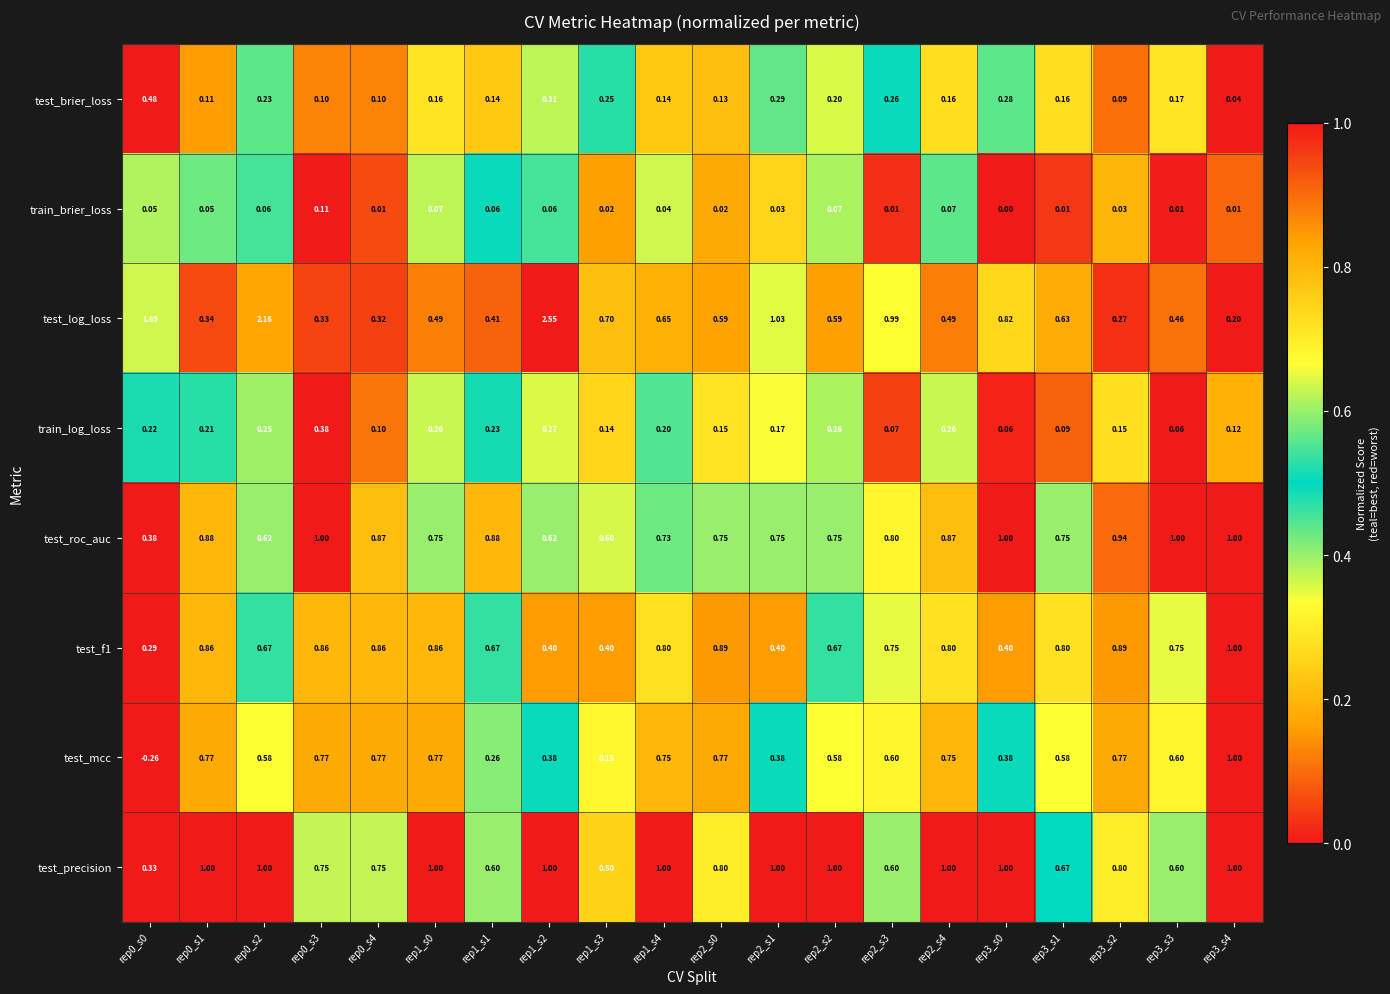

At how many categories does at least one series exceed 0?

20